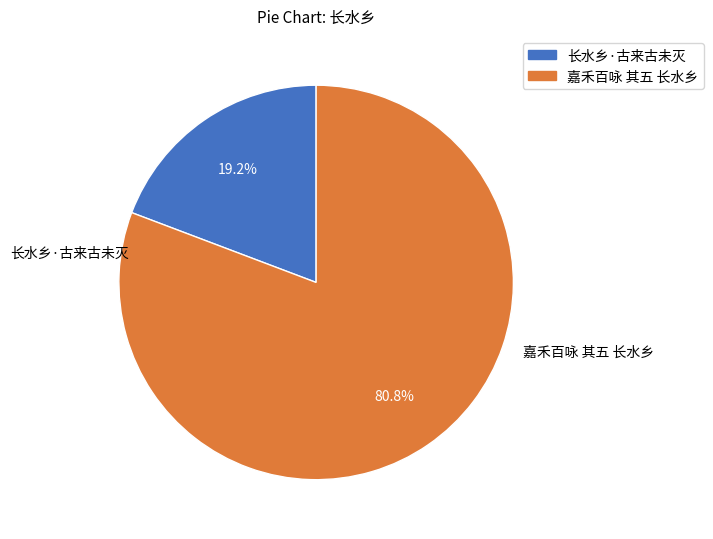

Rank the categories by value from lowest to highest.

长水乡·古来古未灭, 嘉禾百咏 其五 长水乡